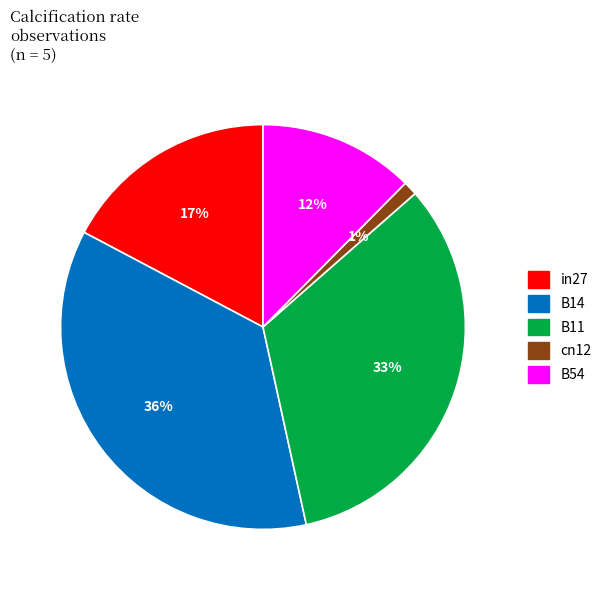

To the nearest percent, what is the difference between the B14 and B11 slice percentages?

3%